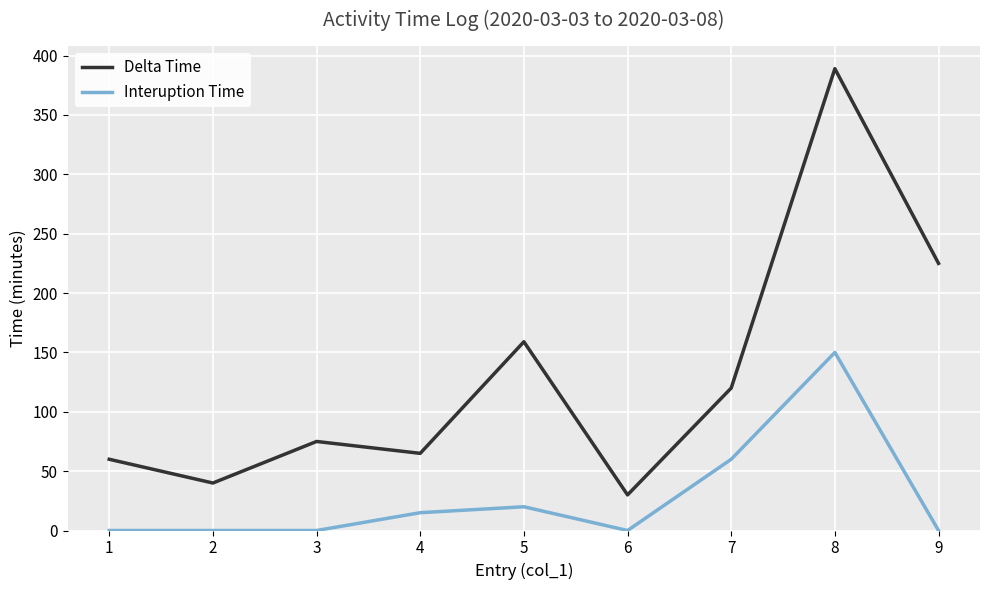

How many interior local peaks does the Delta Time series have?

3